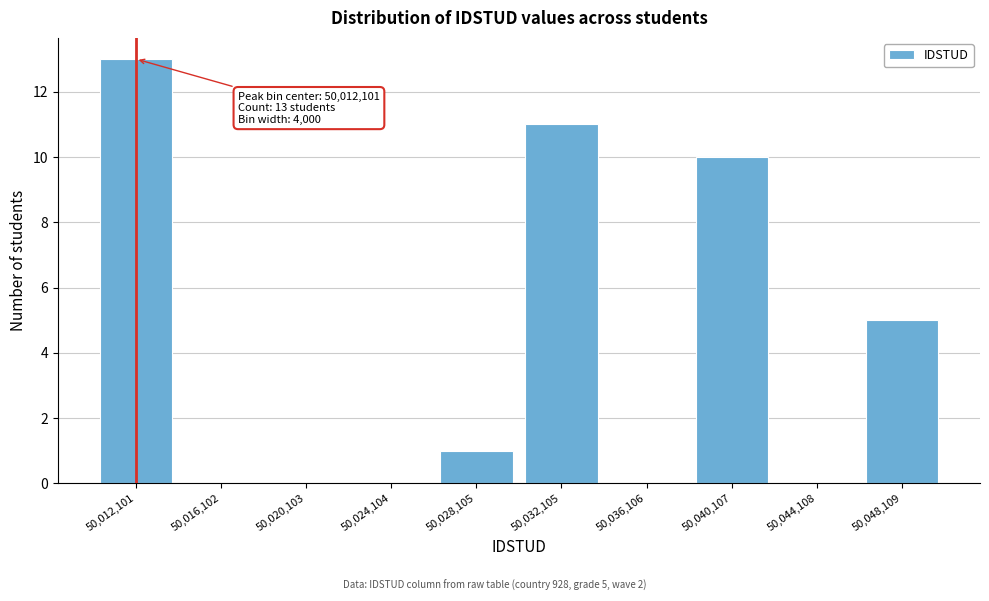

Over which range of the x-axis is the bar tallest?

50010000 to 50014000